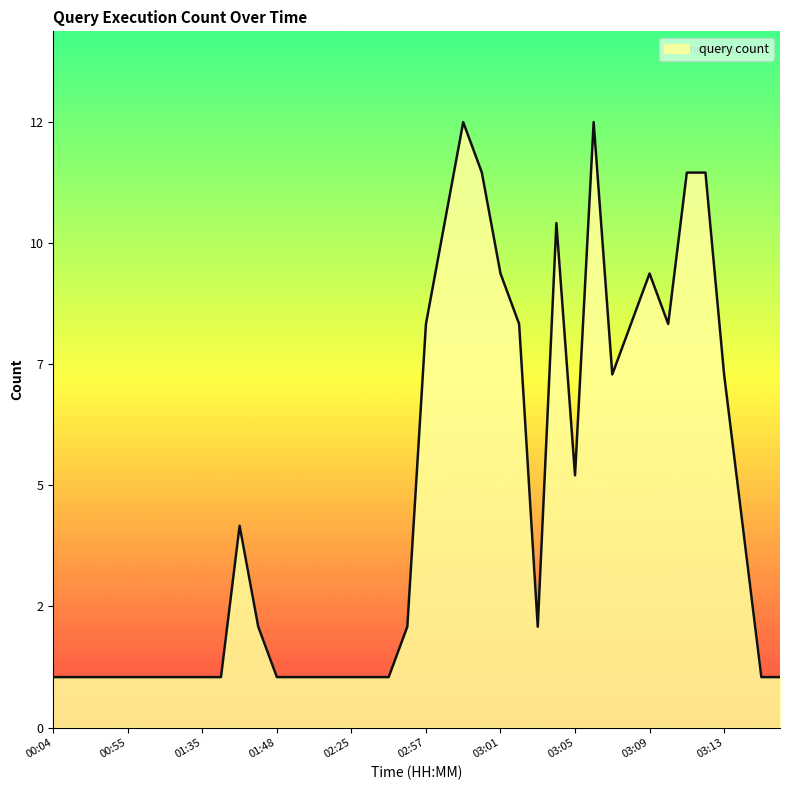

How many points are lower than both their immediate neighbors (excluding endpoints)?

4